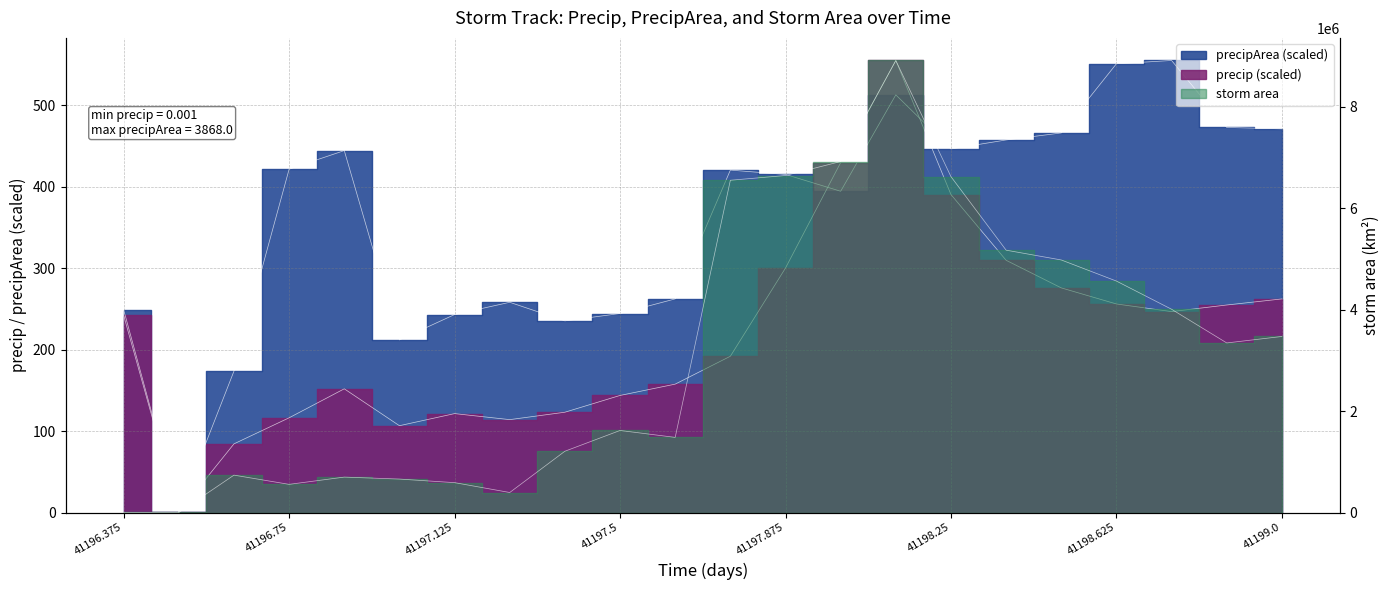

What is the value of the area point at the 2nd from the left?

625.0